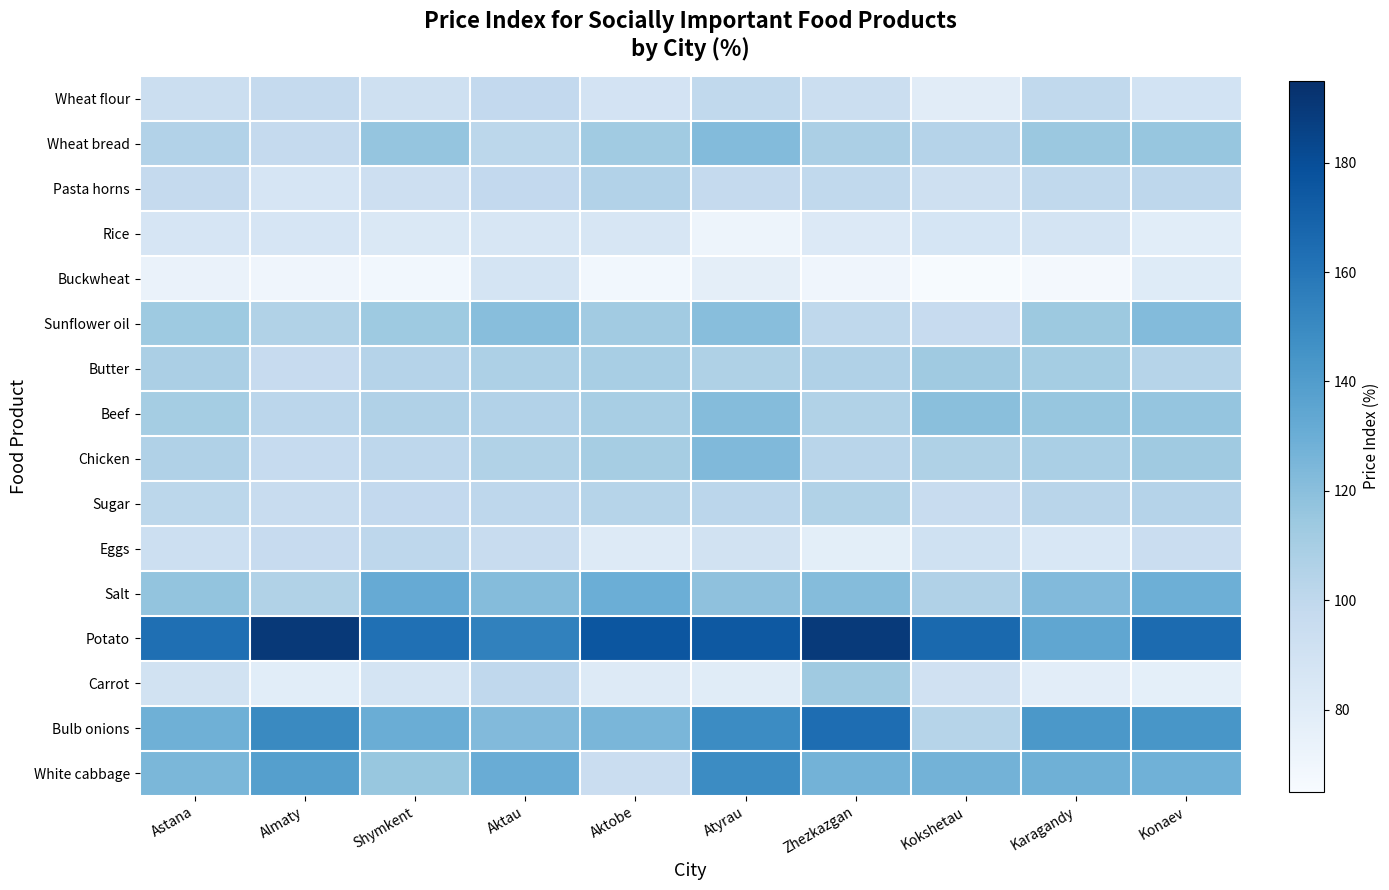

Which has a higher value, Zhezkazgan or Aktobe?

Zhezkazgan